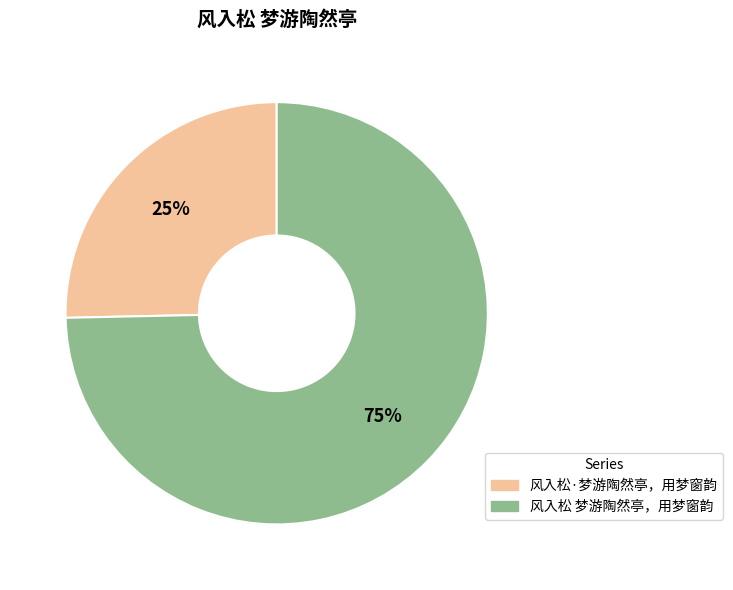

Rank the categories by value from lowest to highest.

风入松·梦游陶然亭，用梦窗韵, 风入松 梦游陶然亭，用梦窗韵